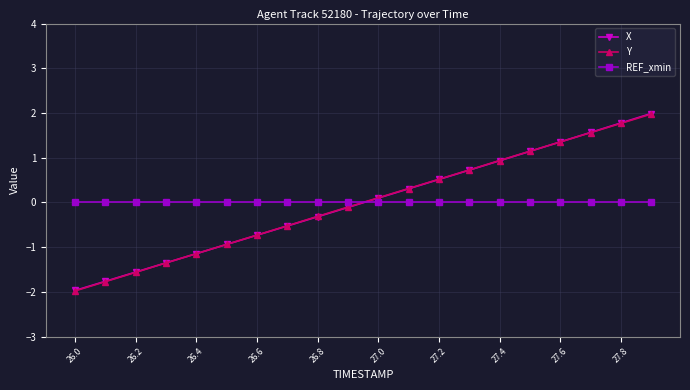

What is the value of the Y point at the 7th from the left?

-0.7